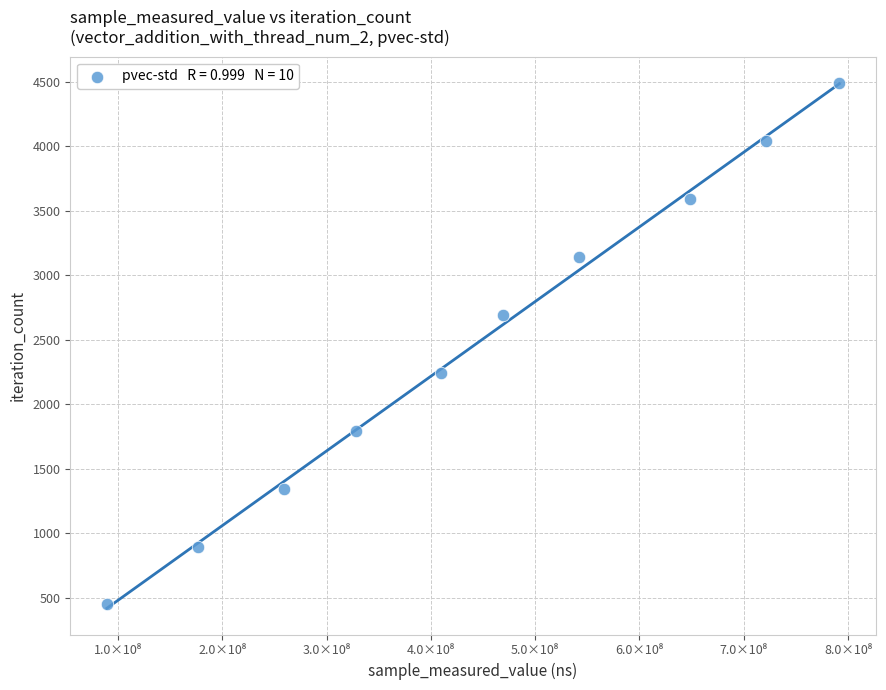

What is the average Y value?

2470